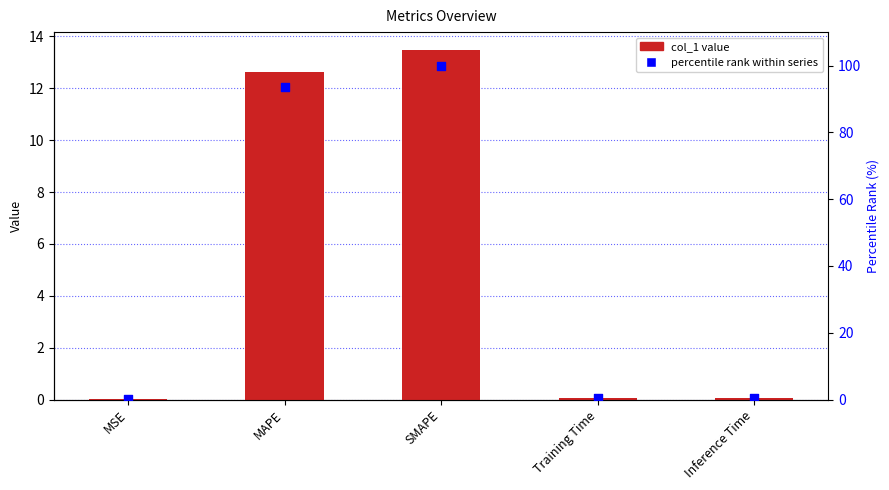

Is the value of percentile rank at Training Time greater than the value of col_1 at Training Time?

Yes